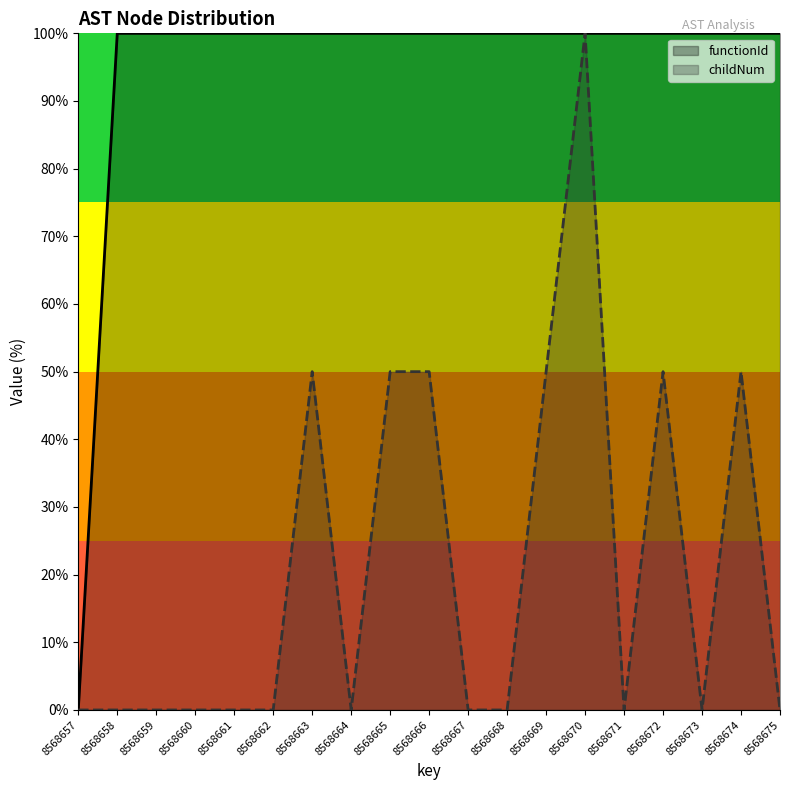

True or false: functionId and childNum intersect in this chart.

False